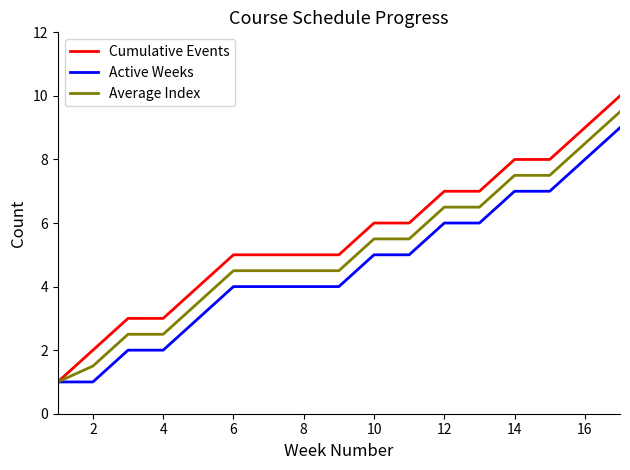

Rank the series by their maximum value, from lowest to highest.

Active Weeks, Average Index, Cumulative Events